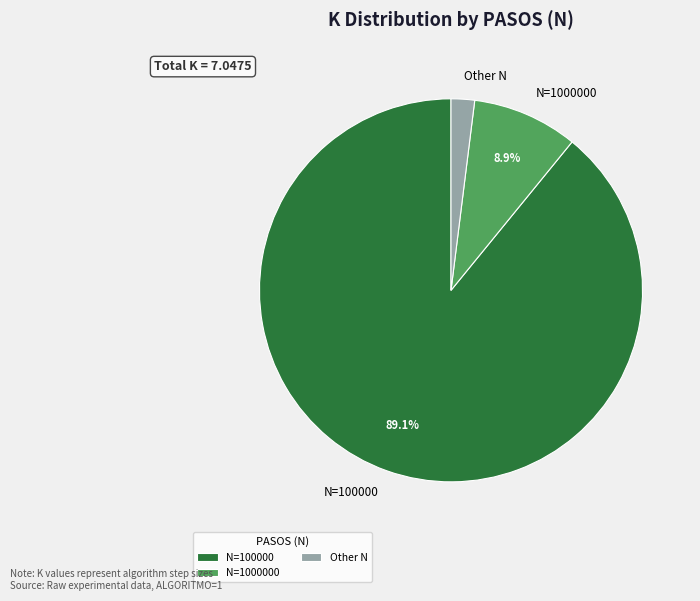

What portion of the pie excludes N=100000?

10.9%